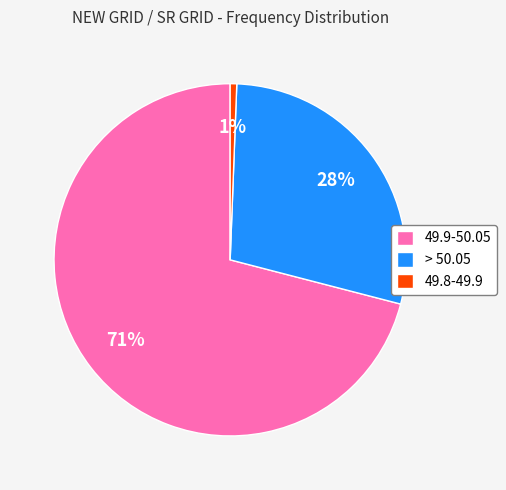

How many slices are in this pie chart?

3